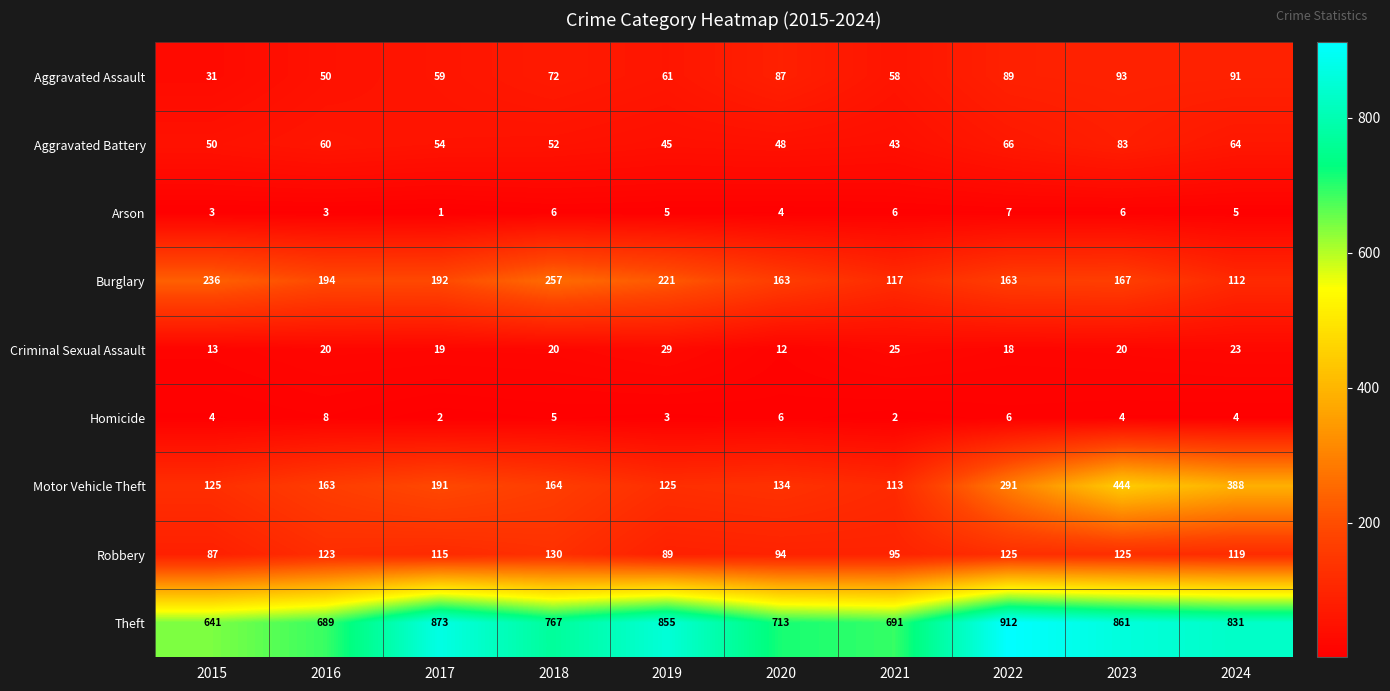

What is the maximum value shown in the chart?

912